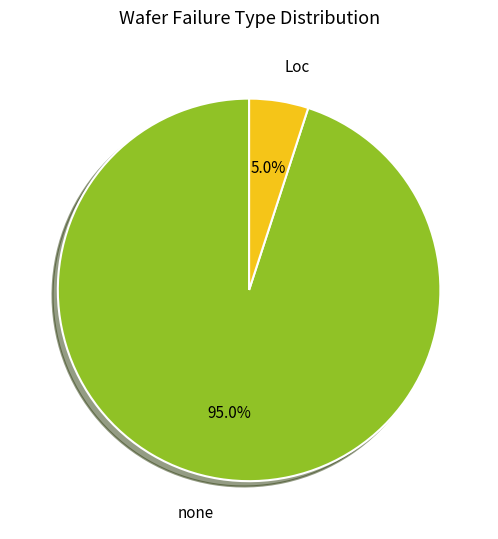

Is the sum of Loc and none greater than half?

Yes